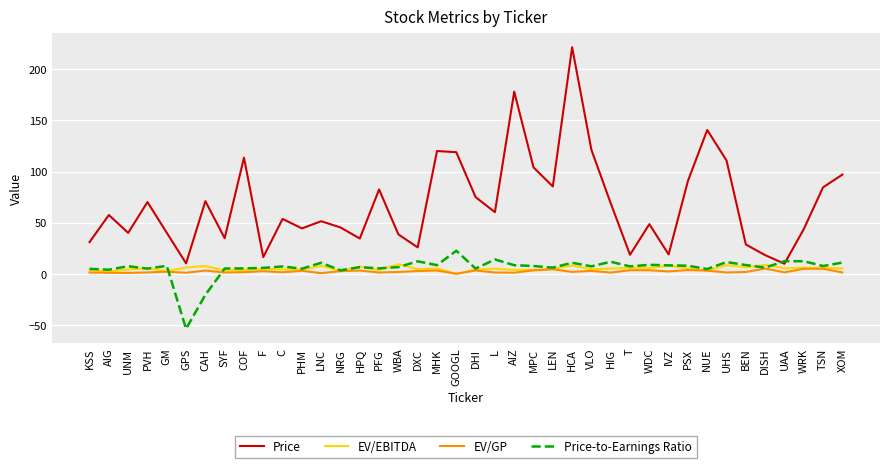

What is the difference between the highest and lowest values at MHK?

117.1